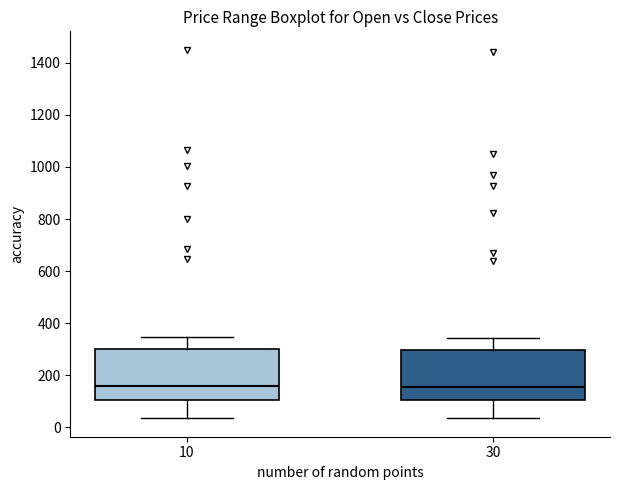

Reading left to right, transcribe this box plot: for each box, give where its median line is, the range the box spans, and where its two whiskers end, as read against the y-axis. The values are not printed on the chart, so give them approximately, as read against the axis.

10: median 160, box 100 to 300, whiskers 40 to 340
30: median 160, box 100 to 300, whiskers 40 to 340